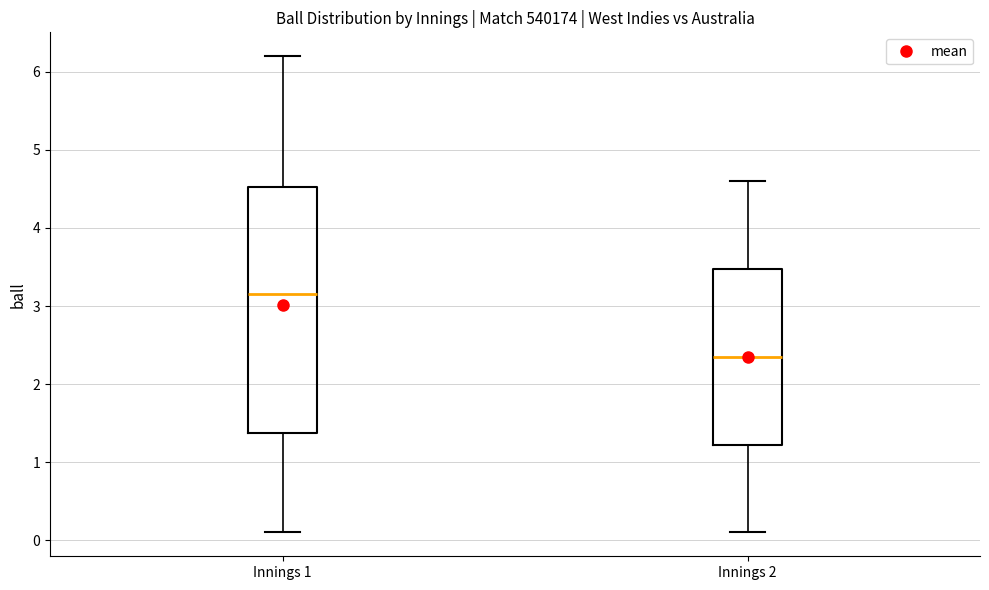

Where is the lower edge of the box for Innings 2 on the y-axis? The values are not printed on the chart, so give them approximately, as read against the axis.

1.2